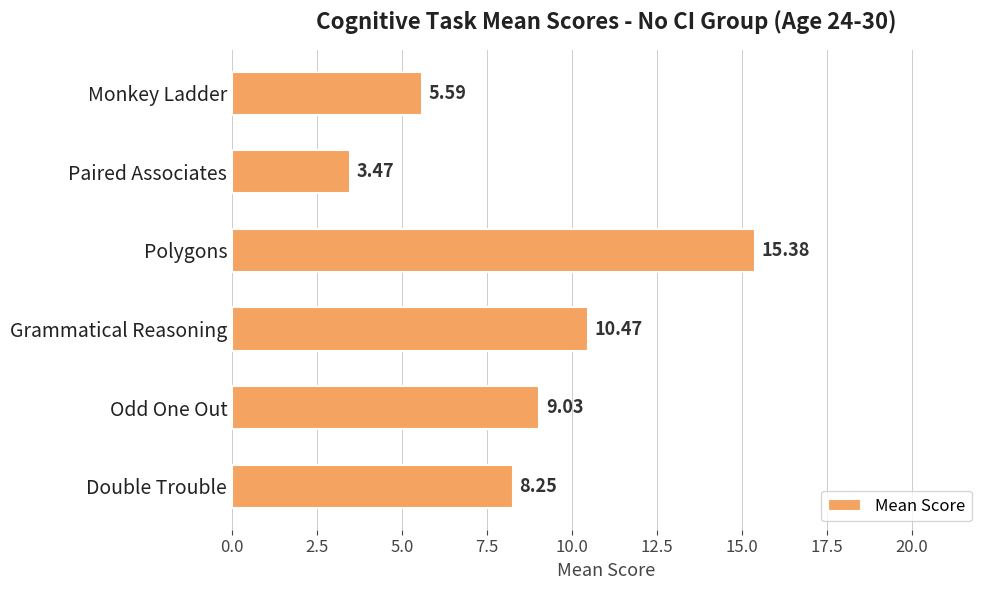

What is the average value?

8.7